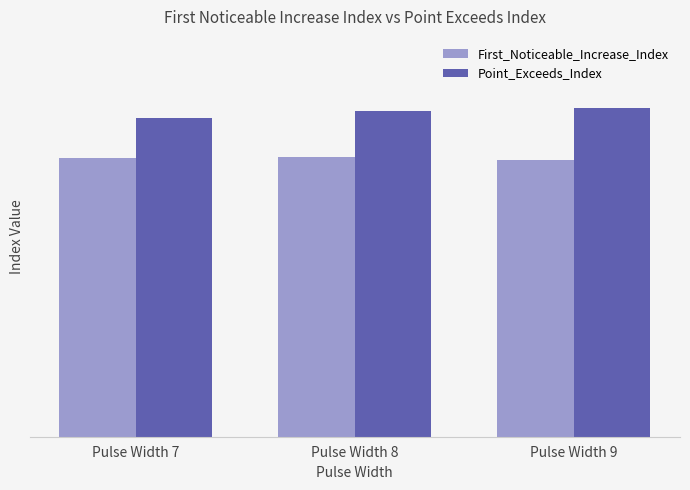

Reading right to left, extract all data points from this chart.

First_Noticeable_Increase_Index: 48.5	49.0	48.8
Point_Exceeds_Index: 57.5	57.0	55.8